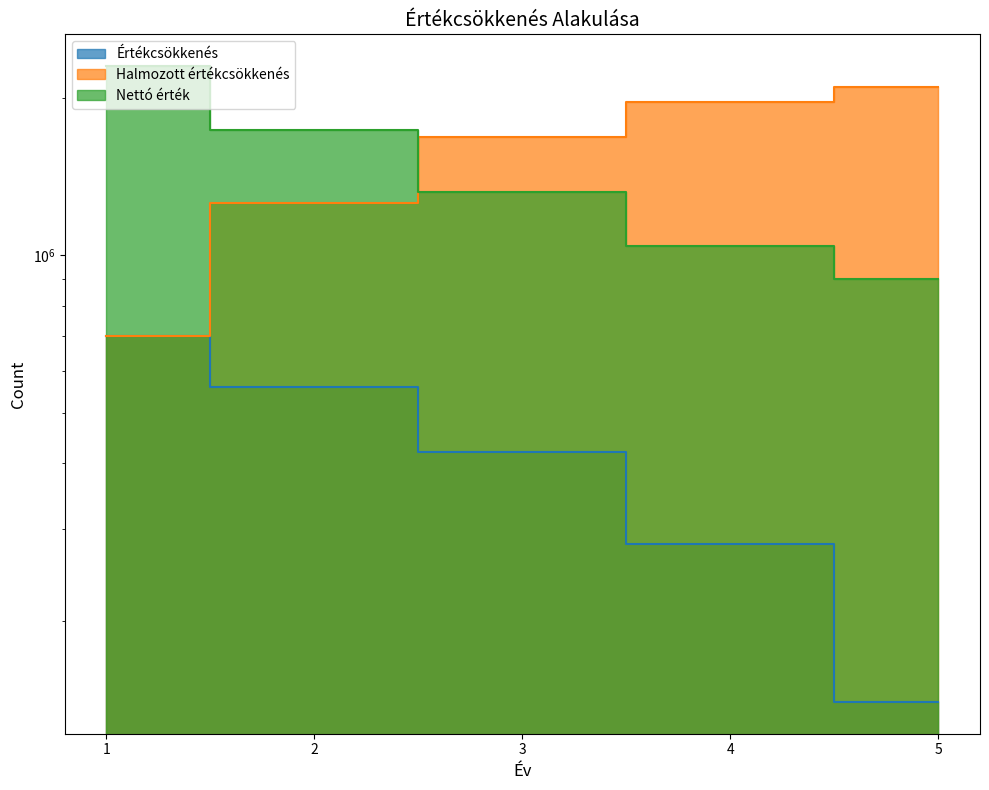

How many Halmozott értékcsökkenés values are between 1260000 and 1960000?

3